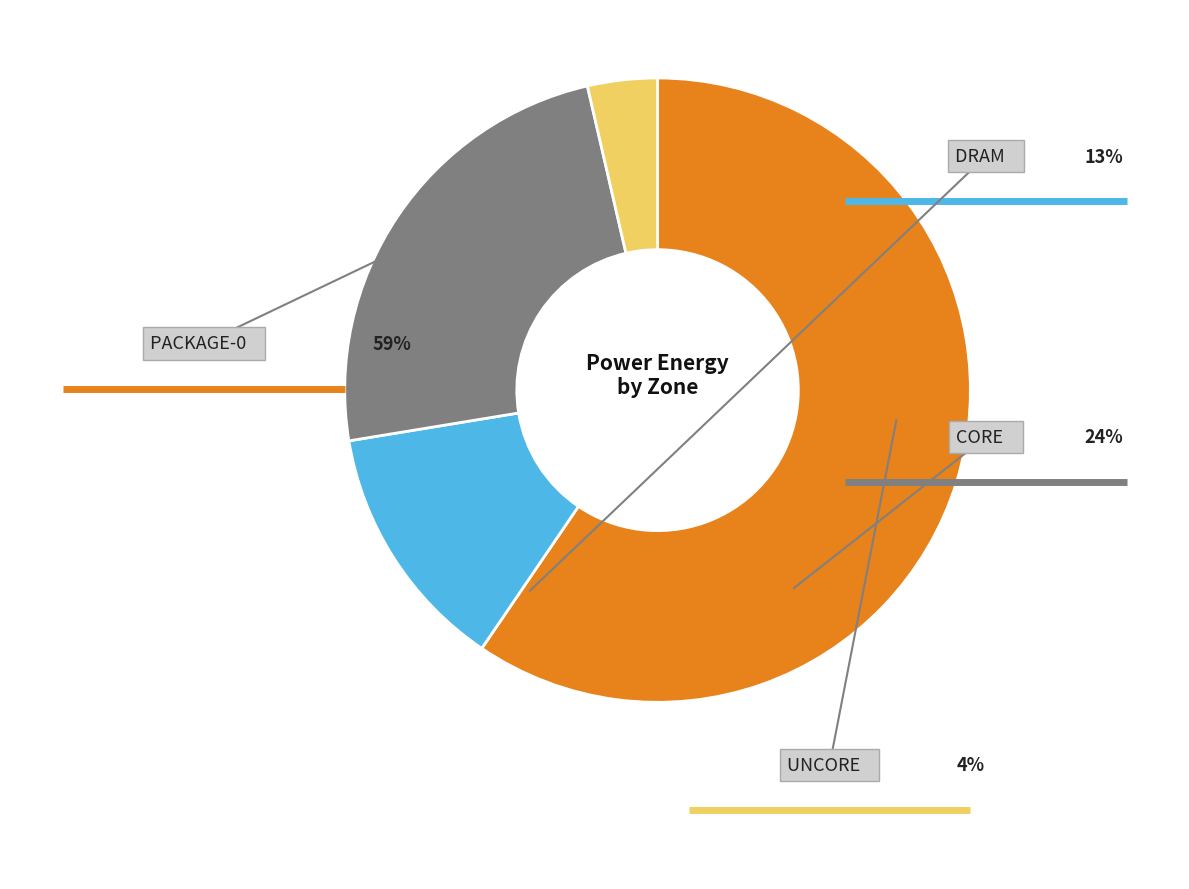

How many slices are in this pie chart?

4